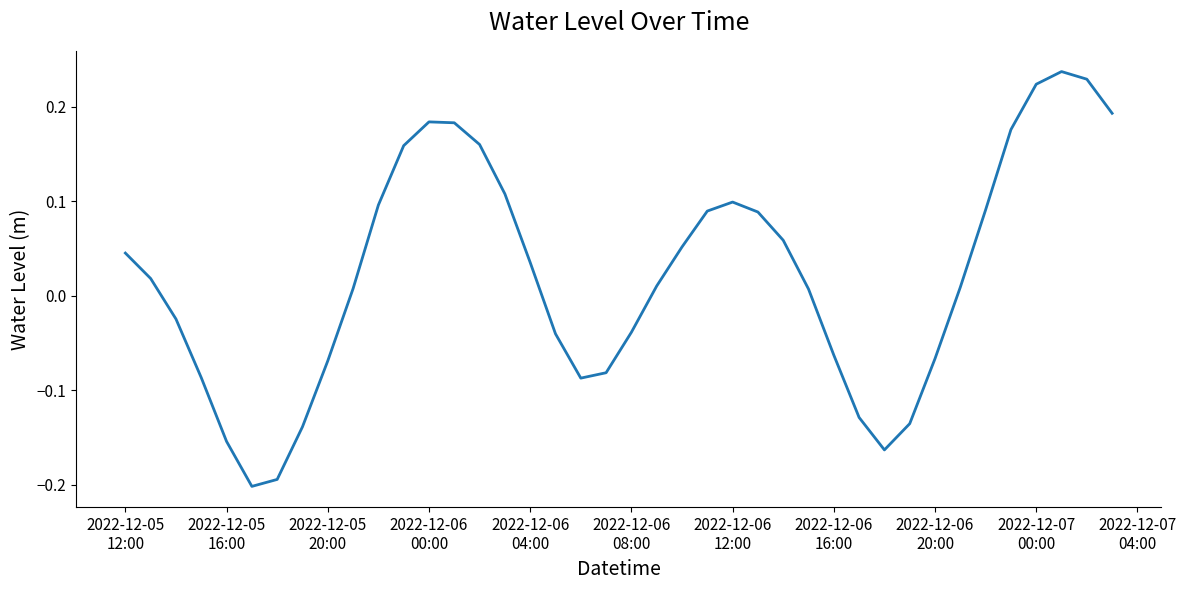

What is the difference between the maximum and minimum values?

0.4